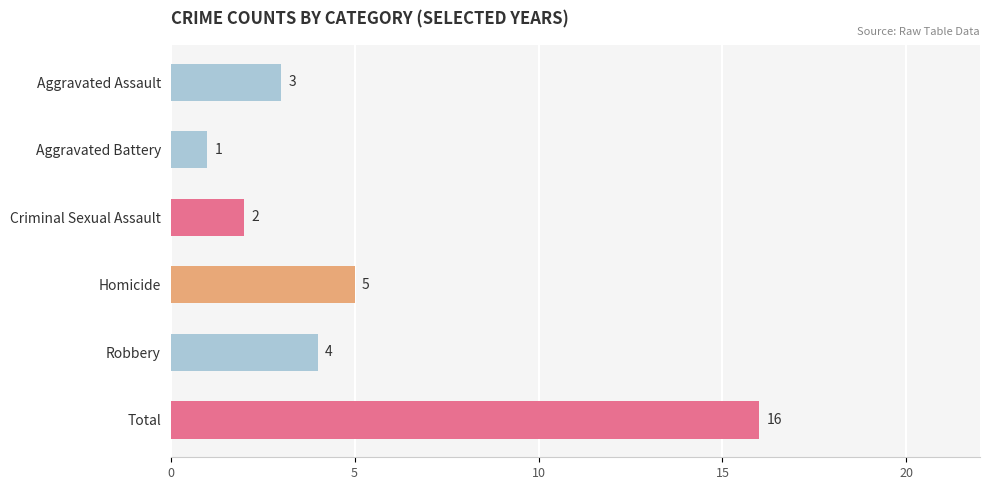

What is the smallest value displayed?

1